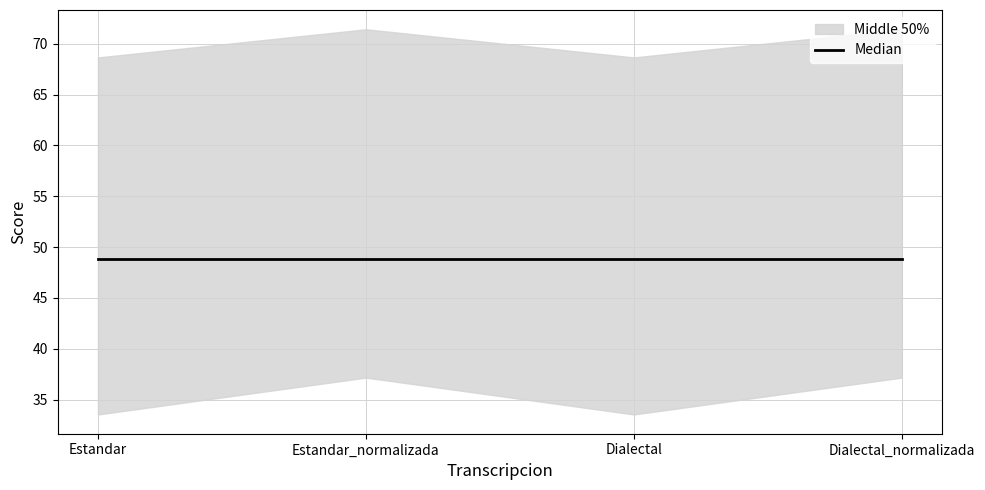

At which category is the sum across all series the highest?

Estandar_normalizada